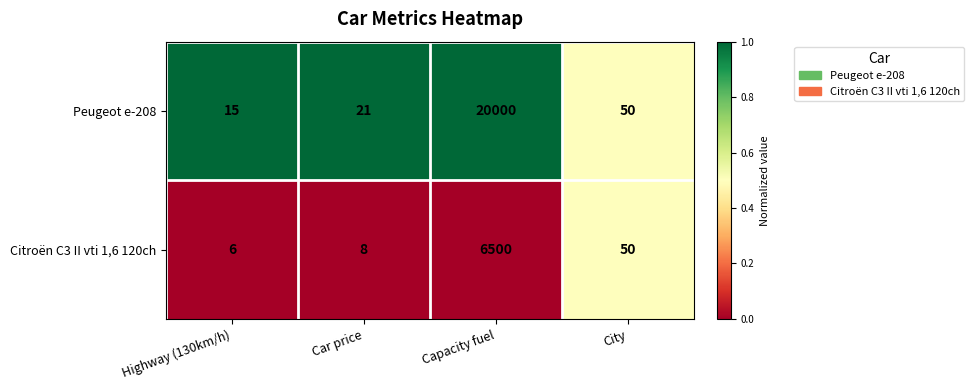

Reading right to left, transcribe all the data shown in this chart.

Peugeot e-208: City=50	Capacity fuel=20000	Car price=21	Highway (130km/h)=15
Citroën C3 II vti 1,6 120ch: City=50	Capacity fuel=6500	Car price=8	Highway (130km/h)=6